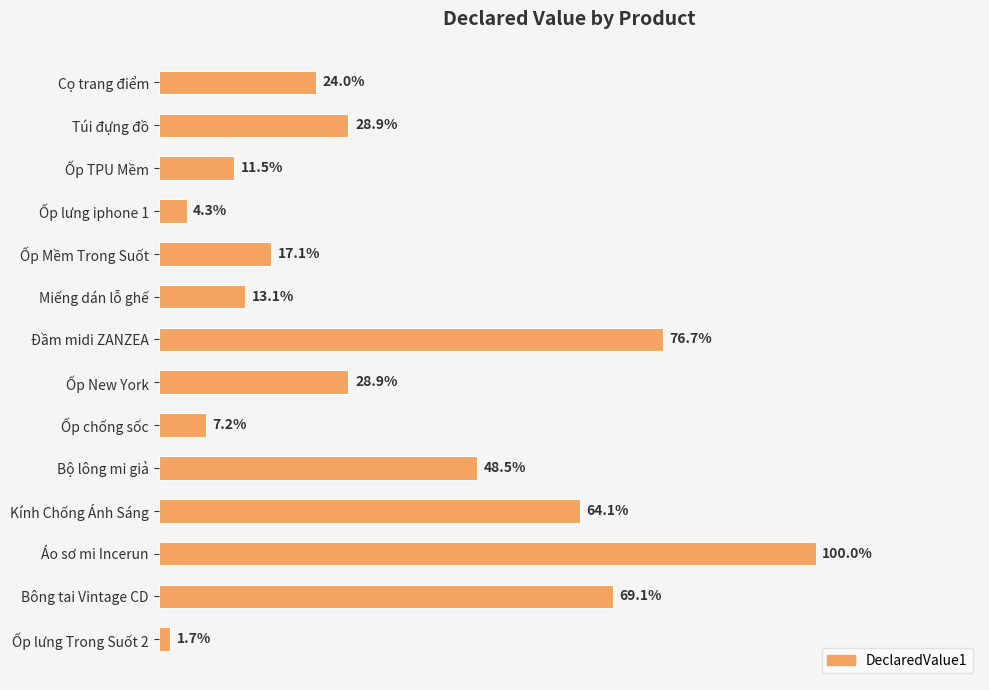

Are the bars grouped side by side (vs. stacked)?

No